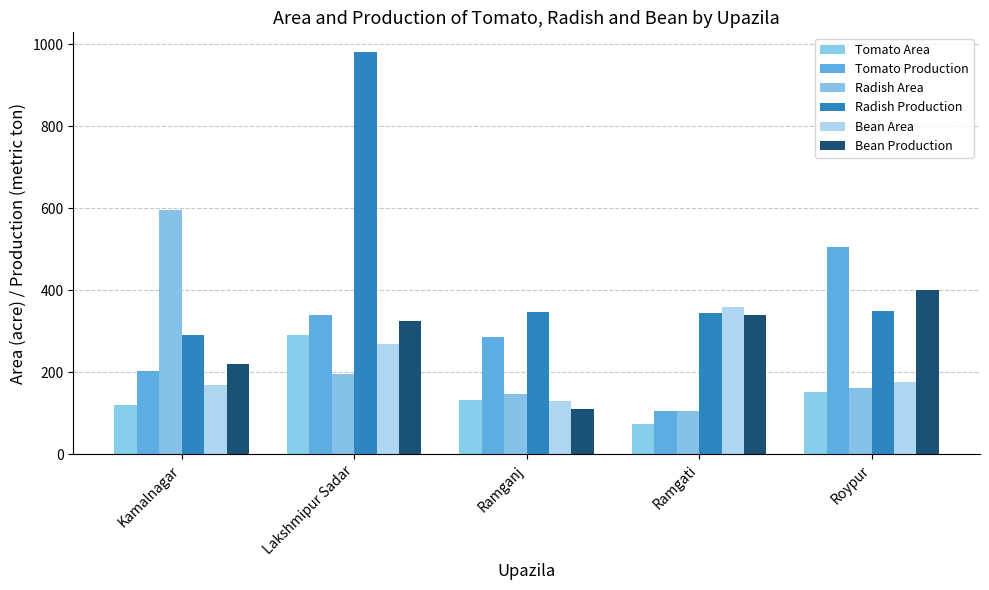

How many series are shown in this chart?

6